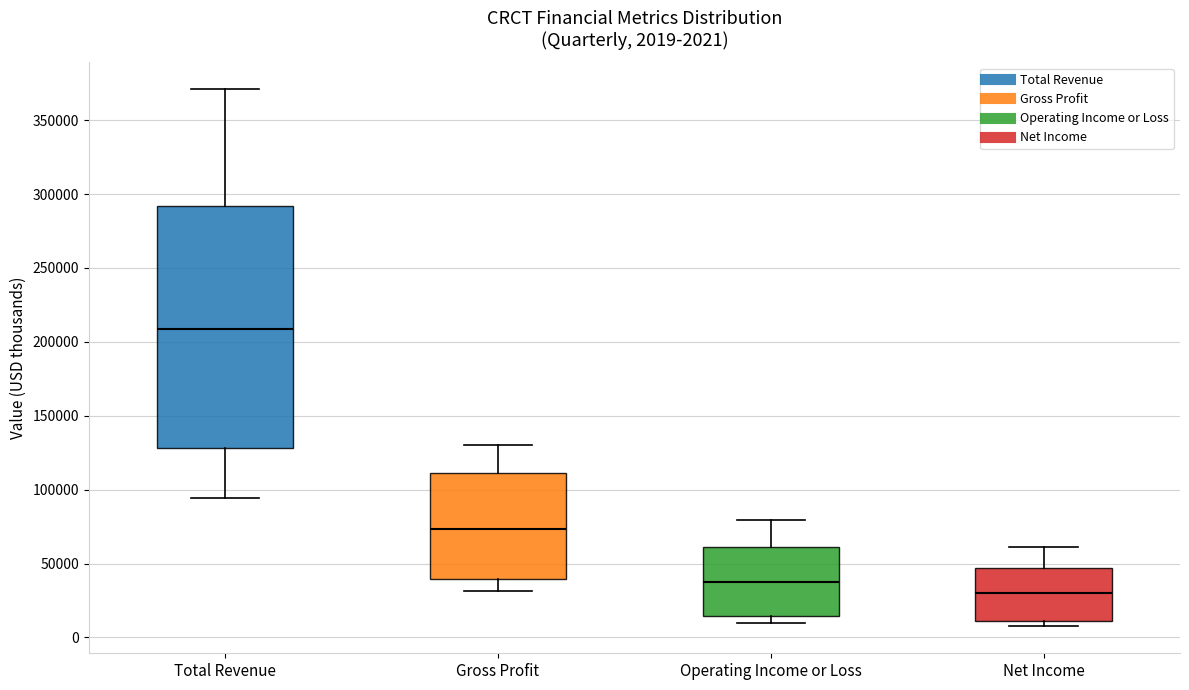

Comparing the boxes themselves (not the whiskers), which one is the tallest?

Total Revenue